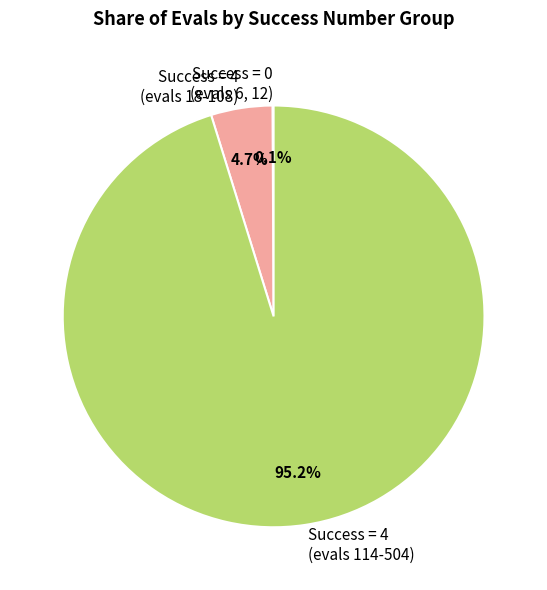

Is there a majority slice in this chart?

Yes